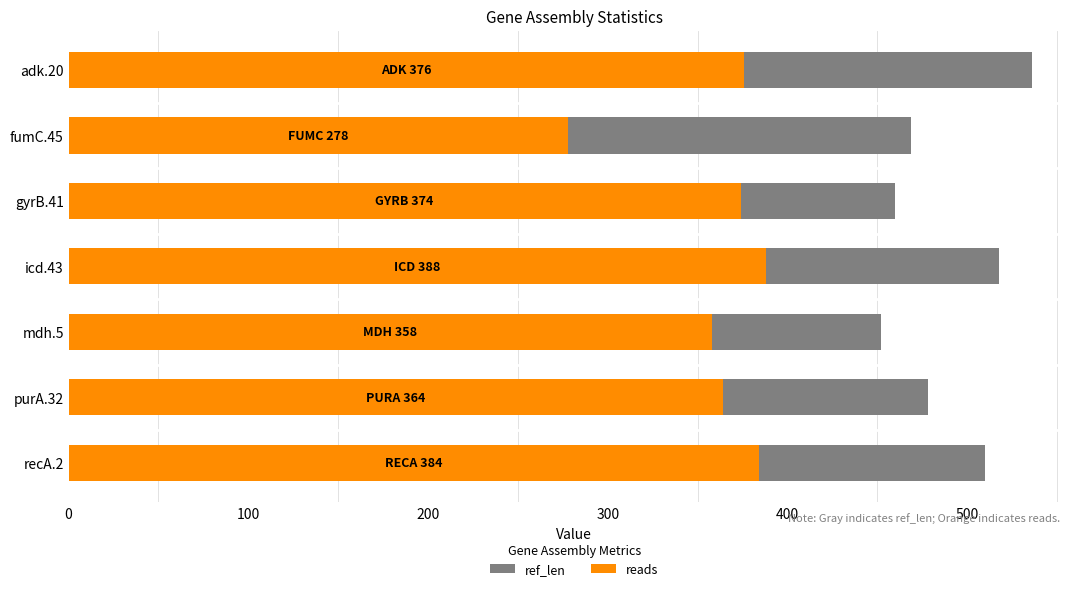

Between adk.20 and gyrB.41, which series saw the biggest shift?

ref_len